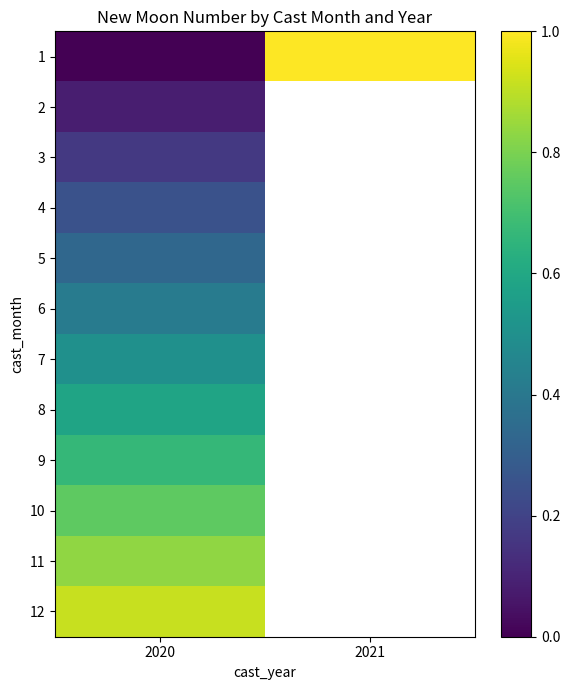

How many series are shown in this chart?

12